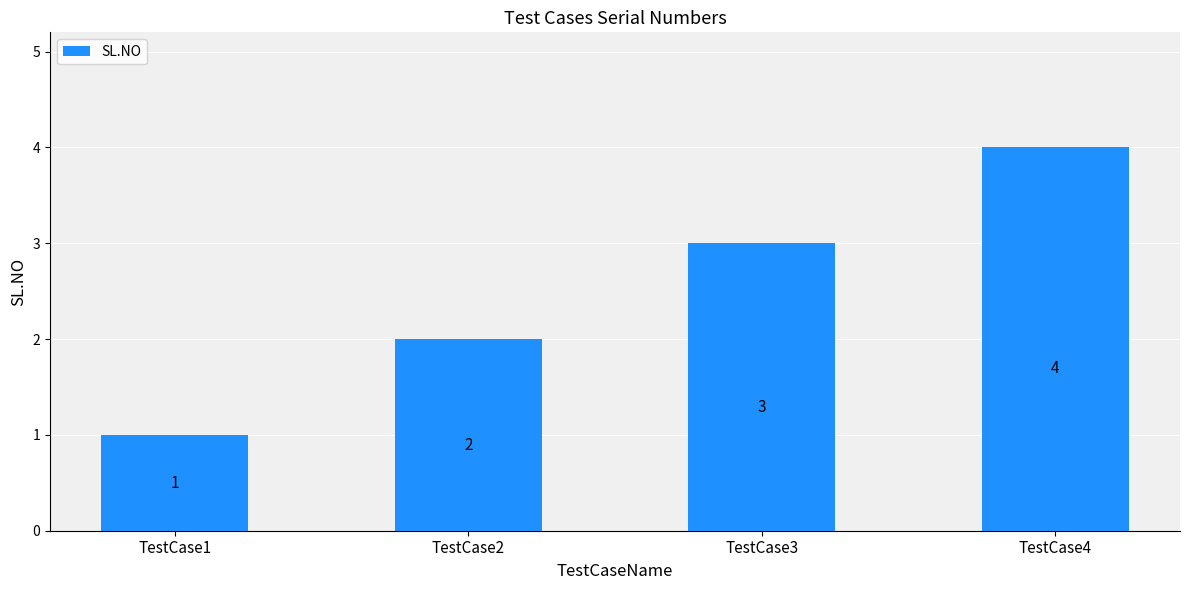

Rank the categories by value from highest to lowest.

TestCase4, TestCase3, TestCase2, TestCase1